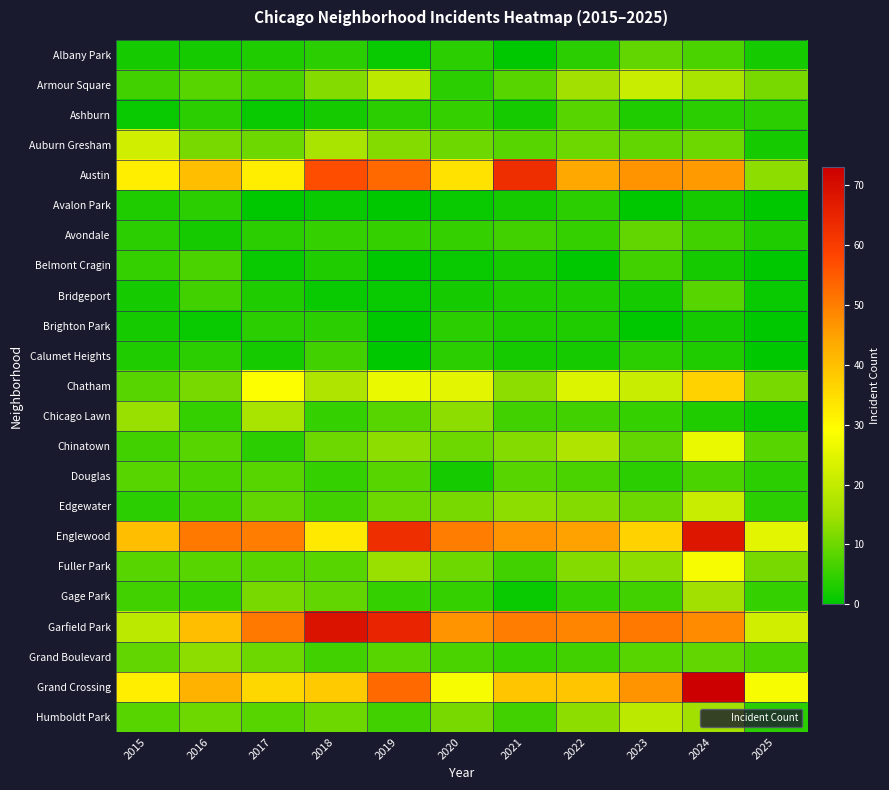

Rank the series by their maximum value, from highest to lowest.

Grand Crossing, Garfield Park, Englewood, Austin, Chatham, Fuller Park, Chinatown, Auburn Gresham, Armour Square, Edgewater, Humboldt Park, Chicago Lawn, Gage Park, Grand Boulevard, Albany Park, Avondale, Ashburn, Bridgeport, Douglas, Belmont Cragin, Calumet Heights, Avalon Park, Brighton Park